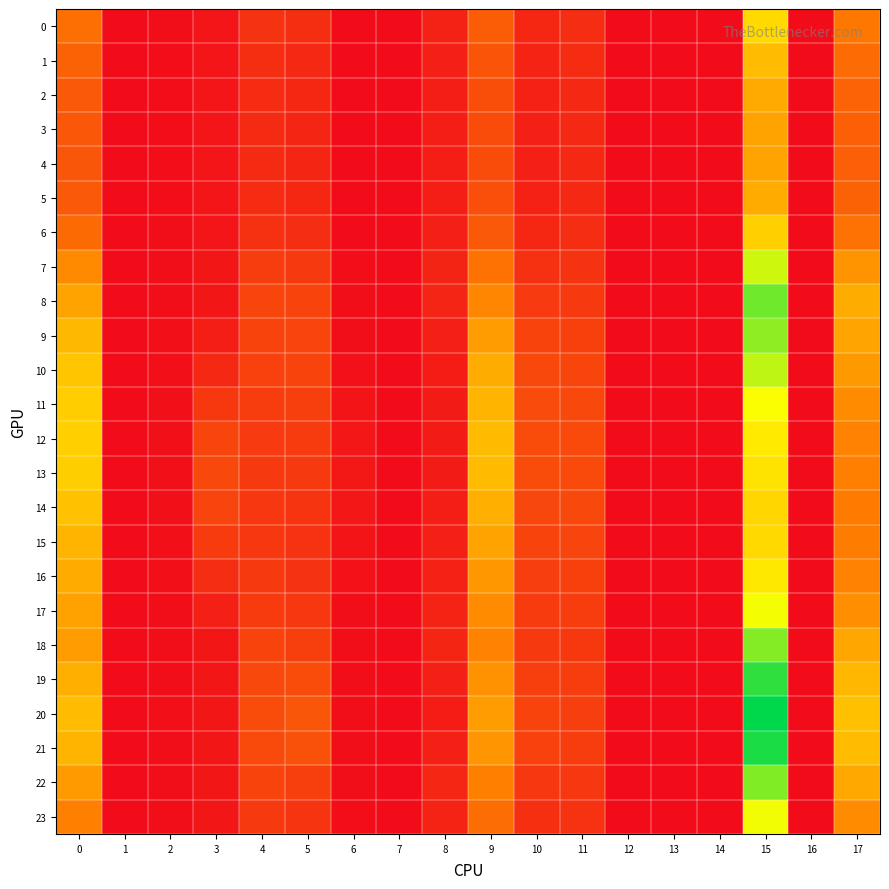

Reading right to left, transcribe all the data shown in this chart.

0: 17=1.7	16=0.0	15=3.1	14=0.0	13=0.0	12=0.0	11=0.5	10=0.4	9=1.3	8=0.3	7=0.0	6=0.0	5=0.5	4=0.6	3=0.1	2=0.0	1=0.0	0=1.6
1: 17=1.5	16=0.0	15=2.7	14=0.0	13=0.0	12=0.0	11=0.5	10=0.4	9=1.1	8=0.3	7=0.0	6=0.0	5=0.5	4=0.5	3=0.1	2=0.0	1=0.0	0=1.4
2: 17=1.4	16=0.0	15=2.4	14=0.0	13=0.0	12=0.0	11=0.5	10=0.3	9=1.1	8=0.3	7=0.0	6=0.0	5=0.4	4=0.5	3=0.1	2=0.0	1=0.0	0=1.2
3: 17=1.3	16=0.0	15=2.3	14=0.0	13=0.0	12=0.0	11=0.5	10=0.3	9=1.0	8=0.3	7=0.0	6=0.0	5=0.4	4=0.5	3=0.1	2=0.0	1=0.0	0=1.2
4: 17=1.3	16=0.0	15=2.3	14=0.0	13=0.0	12=0.0	11=0.5	10=0.3	9=1.0	8=0.3	7=0.0	6=0.0	5=0.4	4=0.5	3=0.1	2=0.0	1=0.0	0=1.2
5: 17=1.4	16=0.0	15=2.5	14=0.0	13=0.0	12=0.0	11=0.5	10=0.3	9=1.1	8=0.3	7=0.0	6=0.0	5=0.4	4=0.5	3=0.1	2=0.0	1=0.0	0=1.2
6: 17=1.6	16=0.0	15=3.0	14=0.0	13=0.0	12=0.0	11=0.5	10=0.4	9=1.2	8=0.3	7=0.0	6=0.0	5=0.5	4=0.6	3=0.1	2=0.0	1=0.0	0=1.5
7: 17=2.1	16=0.0	15=4.0	14=0.0	13=0.0	12=0.0	11=0.6	10=0.6	9=1.6	8=0.4	7=0.0	6=0.0	5=0.7	4=0.8	3=0.2	2=0.0	1=0.0	0=2.0
8: 17=2.5	16=0.0	15=4.7	14=0.0	13=0.0	12=0.0	11=0.7	10=0.7	9=1.9	8=0.4	7=0.0	6=0.0	5=0.9	4=0.9	3=0.2	2=0.0	1=0.0	0=2.3
9: 17=2.4	16=0.0	15=4.4	14=0.0	13=0.0	12=0.0	11=0.8	10=0.9	9=2.3	8=0.3	7=0.0	6=0.0	5=0.9	4=0.9	3=0.3	2=0.0	1=0.0	0=2.6
10: 17=2.2	16=0.0	15=4.1	14=0.0	13=0.0	12=0.0	11=0.9	10=1.0	9=2.5	8=0.3	7=0.0	6=0.1	5=0.9	4=0.8	3=0.5	2=0.1	1=0.0	0=2.8
11: 17=2.0	16=0.0	15=3.7	14=0.0	13=0.0	12=0.0	11=1.0	10=1.0	9=2.6	8=0.2	7=0.0	6=0.1	5=0.8	4=0.8	3=0.7	2=0.1	1=0.0	0=2.9
12: 17=1.9	16=0.0	15=3.4	14=0.0	13=0.0	12=0.0	11=1.0	10=1.0	9=2.7	8=0.2	7=0.0	6=0.2	5=0.7	4=0.7	3=0.9	2=0.1	1=0.0	0=3.0
13: 17=1.8	16=0.0	15=3.3	14=0.0	13=0.0	12=0.0	11=1.0	10=1.0	9=2.7	8=0.2	7=0.0	6=0.2	5=0.7	4=0.7	3=1.0	2=0.1	1=0.0	0=3.0
14: 17=1.8	16=0.0	15=3.1	14=0.0	13=0.0	12=0.0	11=0.9	10=0.9	9=2.5	8=0.3	7=0.0	6=0.2	5=0.6	4=0.7	3=0.9	2=0.1	1=0.0	0=2.8
15: 17=1.8	16=0.0	15=3.1	14=0.0	13=0.0	12=0.0	11=0.9	10=0.9	9=2.3	8=0.3	7=0.0	6=0.1	5=0.6	4=0.7	3=0.7	2=0.1	1=0.0	0=2.6
16: 17=1.9	16=0.0	15=3.3	14=0.0	13=0.0	12=0.0	11=0.8	10=0.8	9=2.2	8=0.3	7=0.0	6=0.1	5=0.6	4=0.7	3=0.5	2=0.0	1=0.0	0=2.5
17: 17=2.0	16=0.0	15=3.7	14=0.0	13=0.0	12=0.0	11=0.8	10=0.7	9=2.0	8=0.4	7=0.0	6=0.0	5=0.7	4=0.8	3=0.3	2=0.0	1=0.0	0=2.3
18: 17=2.4	16=0.0	15=4.5	14=0.0	13=0.0	12=0.0	11=0.7	10=0.7	9=1.9	8=0.4	7=0.0	6=0.0	5=0.8	4=0.9	3=0.2	2=0.0	1=0.0	0=2.2
19: 17=2.6	16=0.0	15=5.1	14=0.0	13=0.0	12=0.0	11=0.8	10=0.8	9=2.1	8=0.3	7=0.0	6=0.0	5=1.0	4=1.0	3=0.2	2=0.0	1=0.0	0=2.5
20: 17=2.7	16=0.0	15=5.5	14=0.0	13=0.0	12=0.0	11=0.8	10=0.9	9=2.2	8=0.3	7=0.0	6=0.0	5=1.2	4=1.0	3=0.2	2=0.0	1=0.0	0=2.7
21: 17=2.7	16=0.0	15=5.3	14=0.0	13=0.0	12=0.0	11=0.8	10=0.8	9=2.1	8=0.3	7=0.0	6=0.0	5=1.1	4=1.0	3=0.2	2=0.0	1=0.0	0=2.6
22: 17=2.4	16=0.0	15=4.6	14=0.0	13=0.0	12=0.0	11=0.7	10=0.7	9=1.8	8=0.4	7=0.0	6=0.0	5=0.8	4=0.9	3=0.2	2=0.0	1=0.0	0=2.2
23: 17=2.0	16=0.0	15=3.7	14=0.0	13=0.0	12=0.0	11=0.6	10=0.5	9=1.5	8=0.4	7=0.0	6=0.0	5=0.7	4=0.7	3=0.2	2=0.0	1=0.0	0=1.8